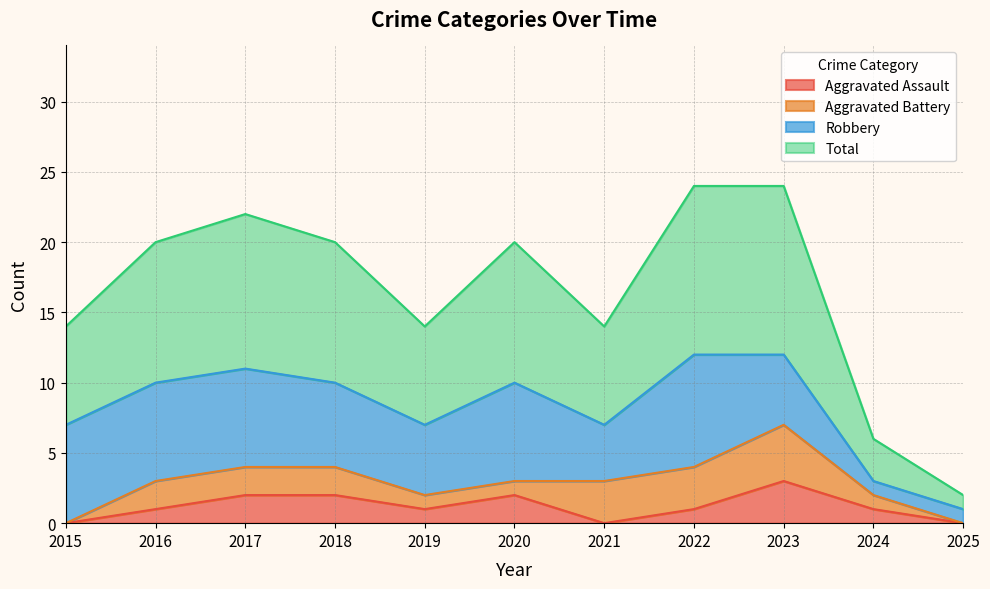

Which category has the lowest value in the Total series?

2025